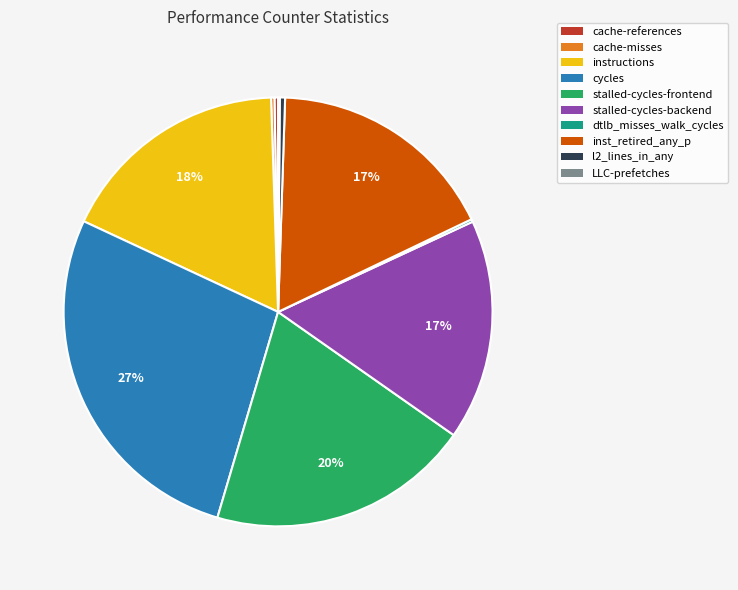

Is instructions the majority of the pie?

No